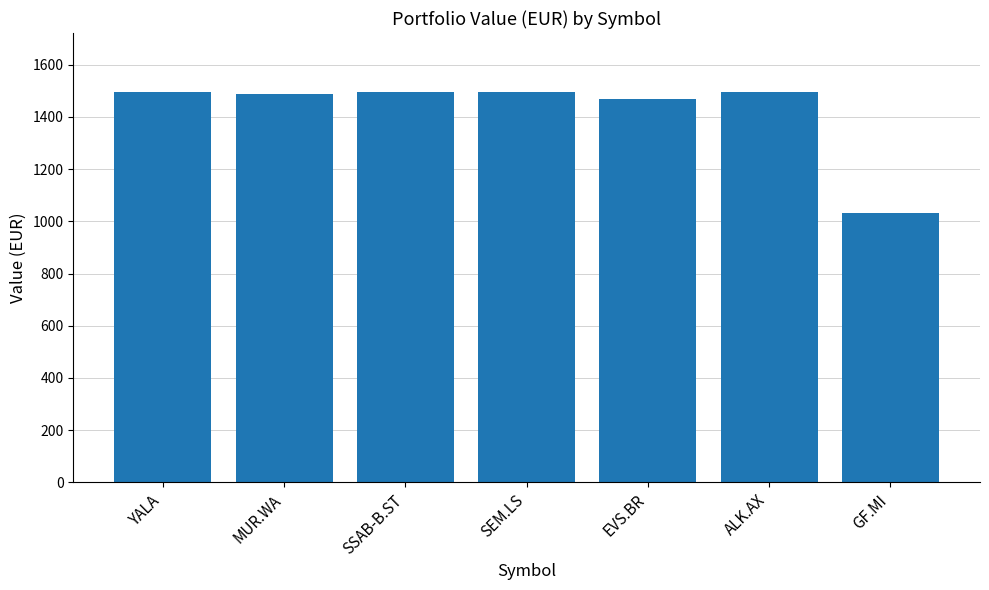

Where does the data first go above 1494?

YALA